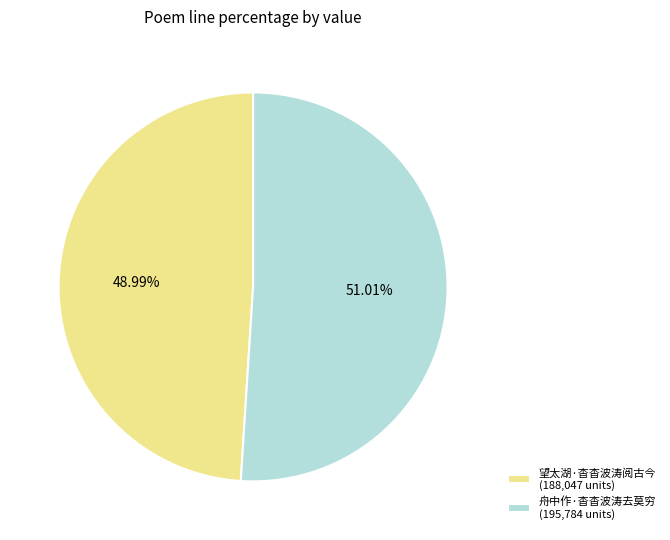

What is the majority slice?

舟中作·杳杳波涛去莫穷